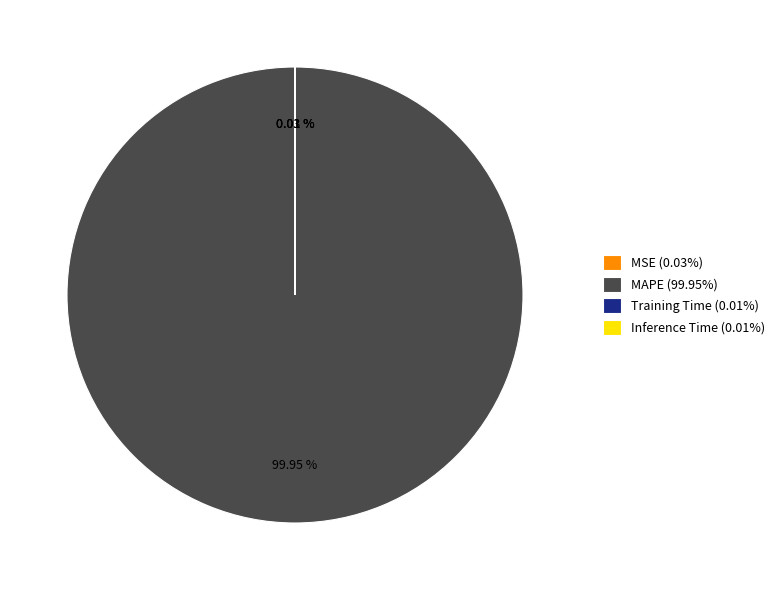

Does any single category account for the majority?

Yes